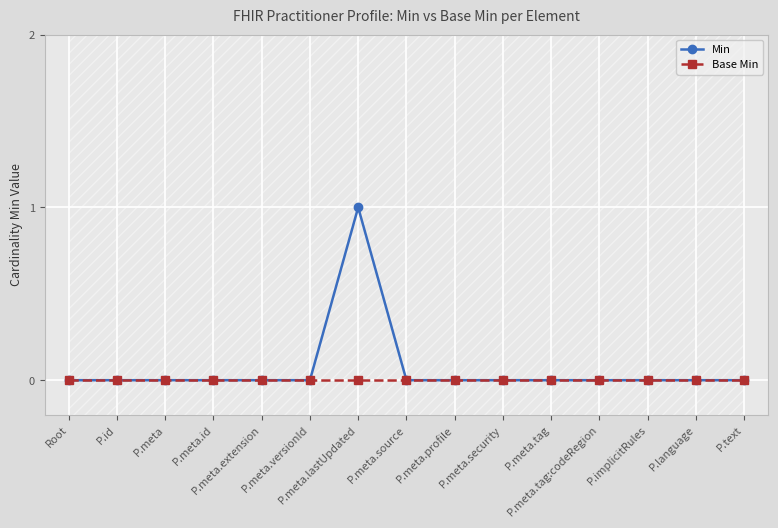

Count the number of categories in the chart.

15